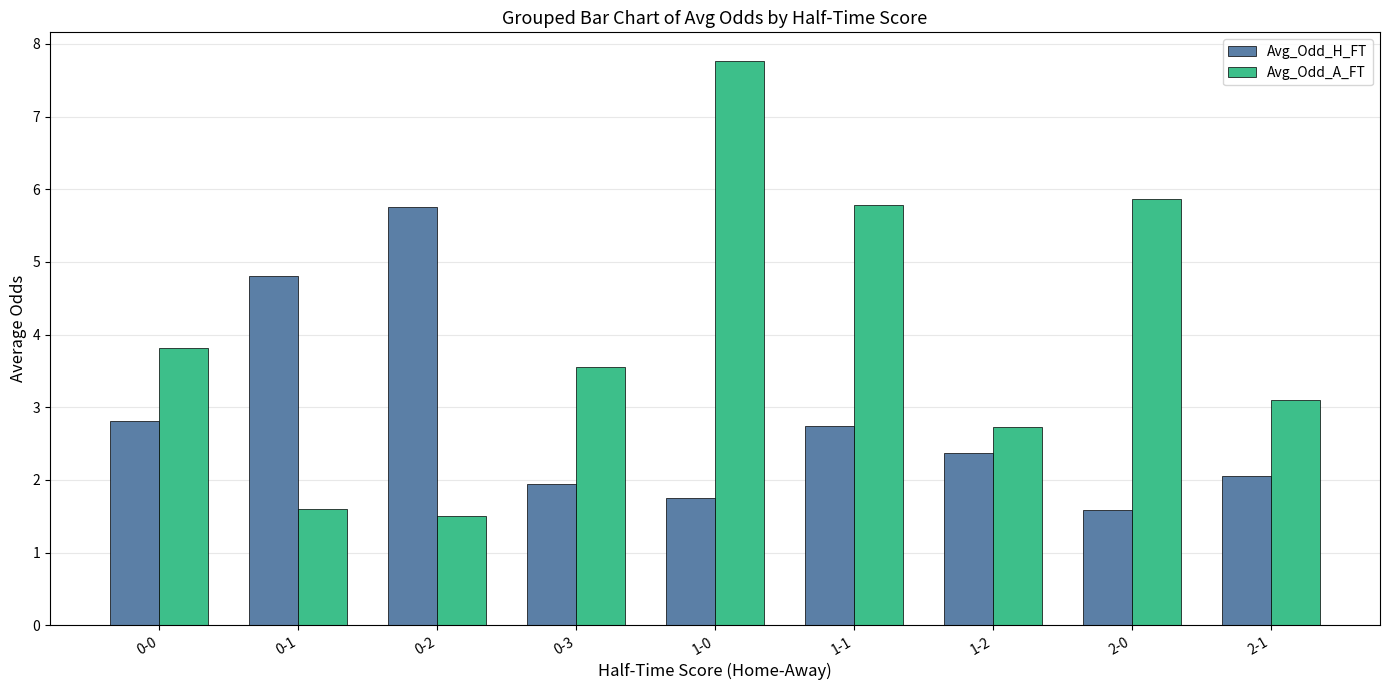

How many categories are shown in the chart?

9